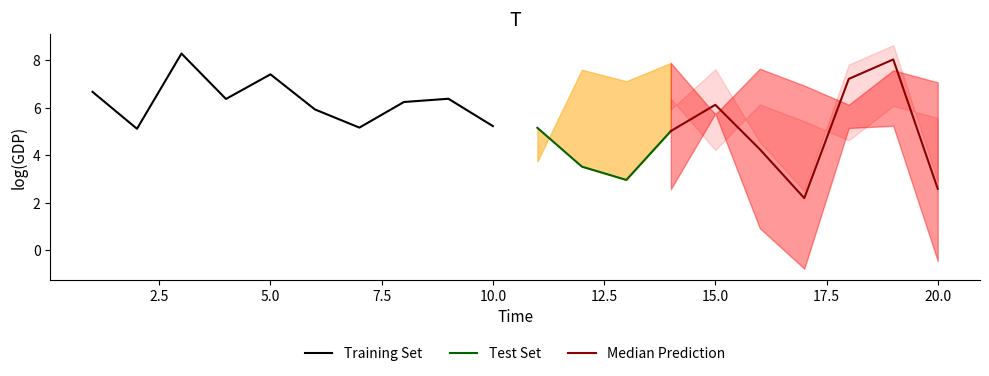

What is the highest value of the Training Set series?

8.3